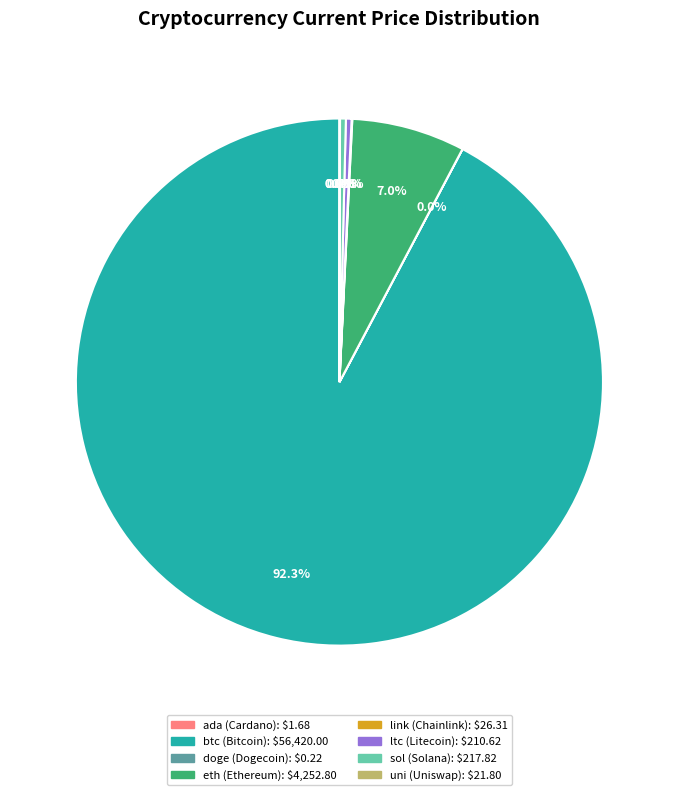

To the nearest percent, what is the difference between the eth and sol slice percentages?

7%